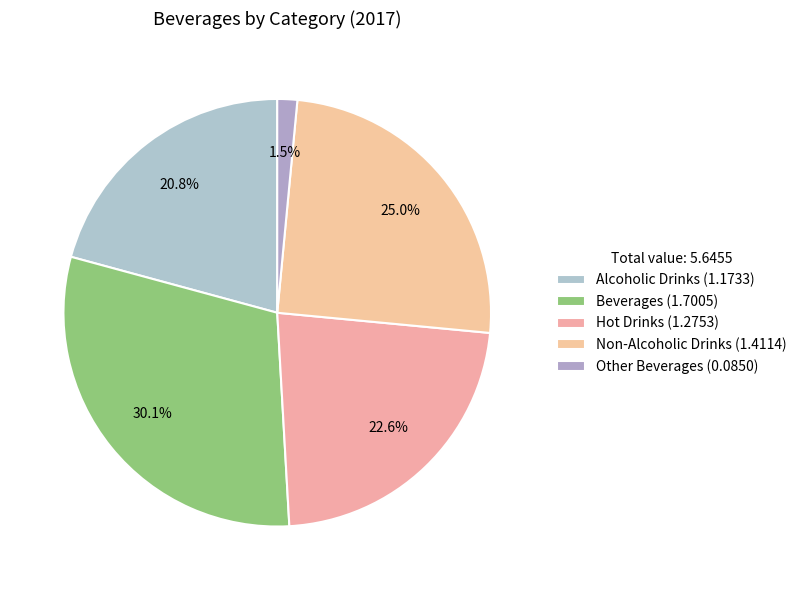

What percentage is NOT represented by Other Beverages?

98.5%